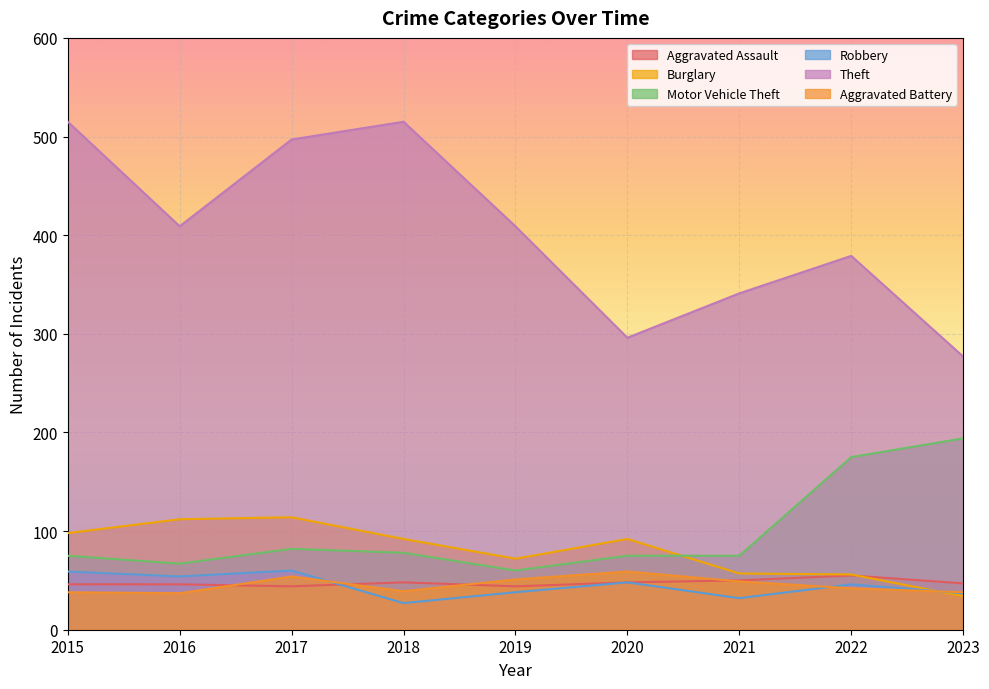

Rank the series at 2020 from highest to lowest value.

Theft, Burglary, Motor Vehicle Theft, Aggravated Battery, Aggravated Assault, Robbery